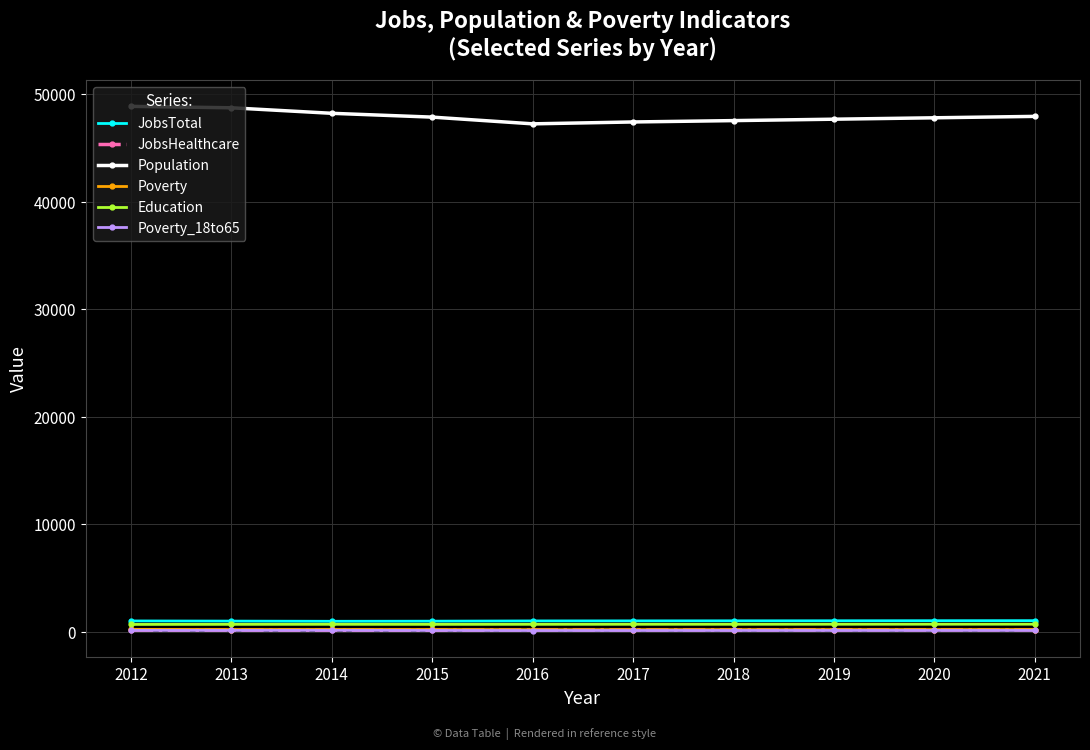

Which series changed the most between 2012 and 2017?

Population